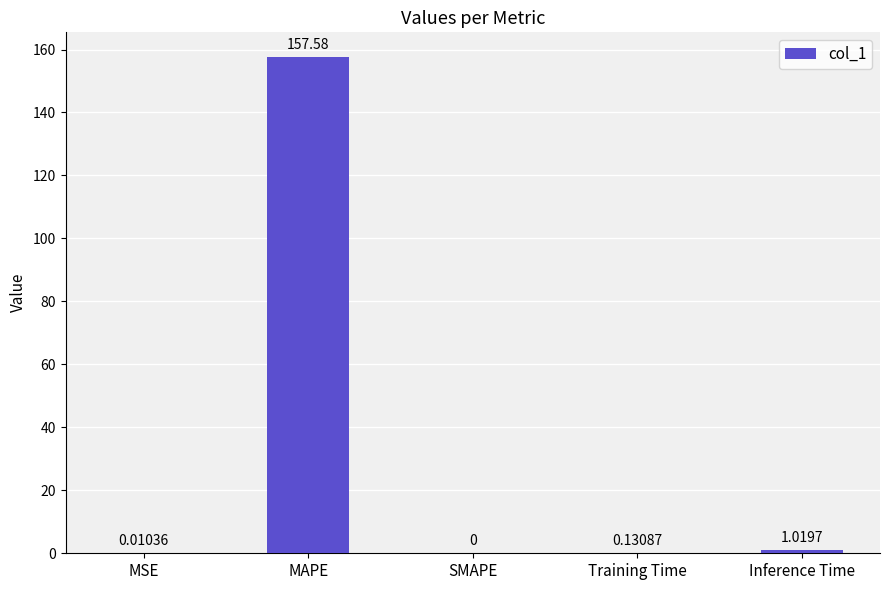

What is the sum of all values?

158.7